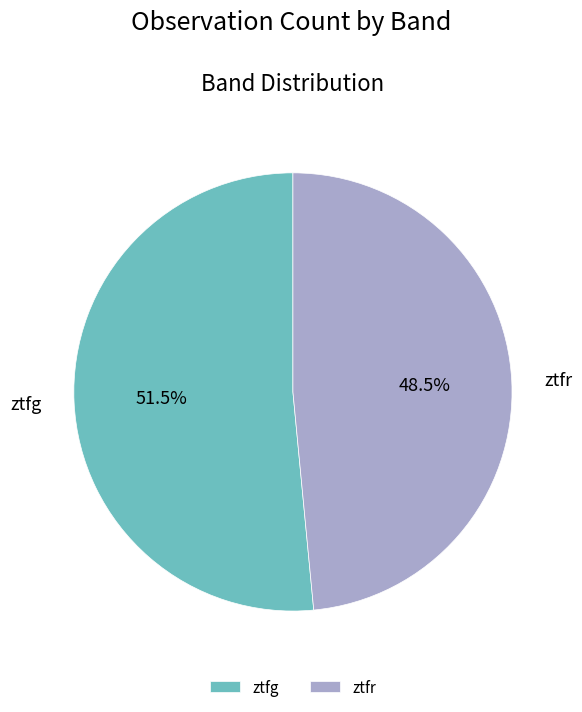

Which category accounts for the majority?

ztfg